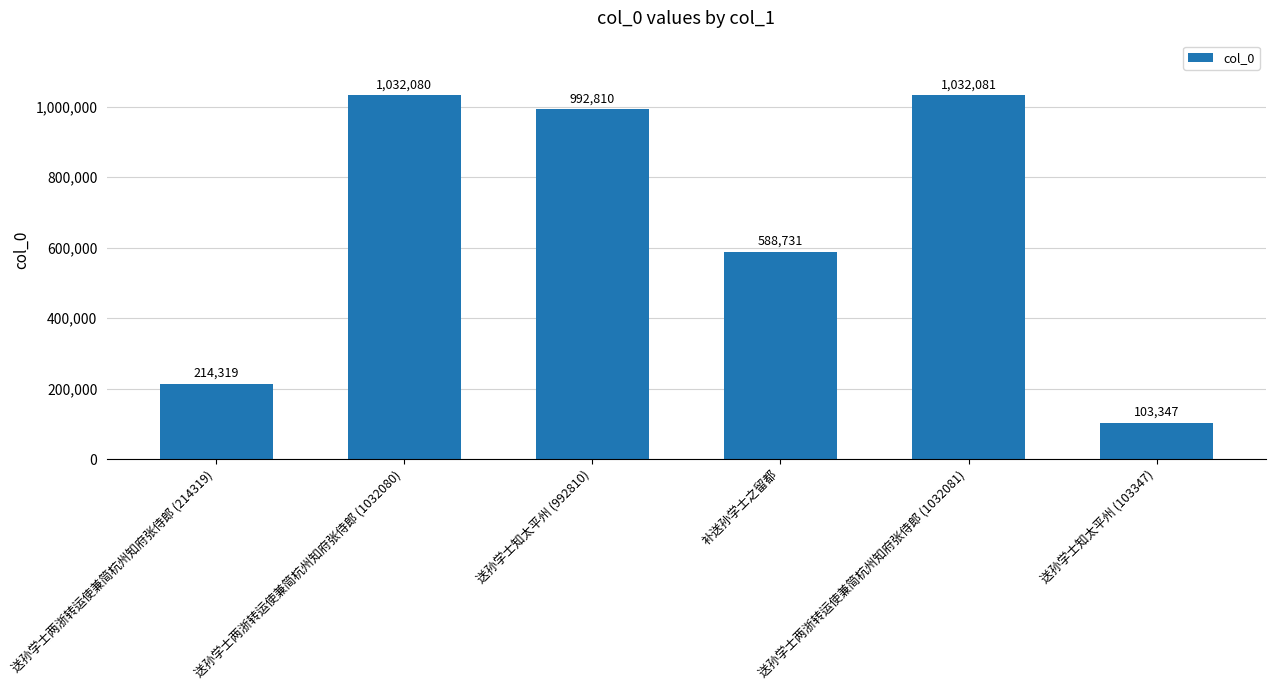

The chart shows a value of 1032081 at 送孙学士两浙转运使兼简杭州知府张侍郎 (1032081). True or false?

True